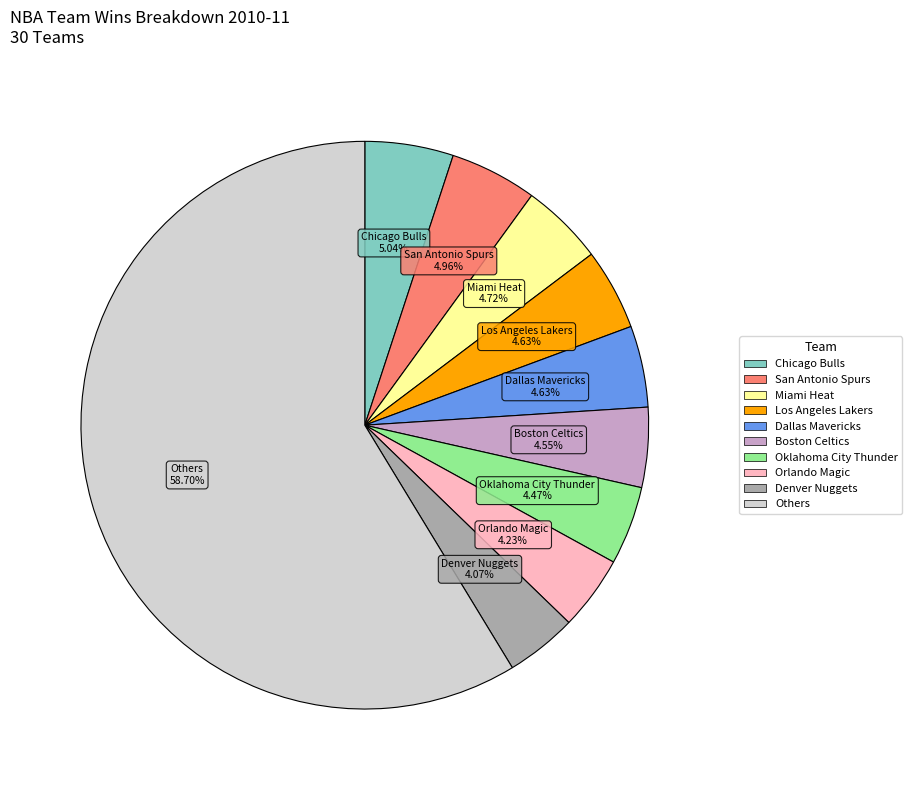

Does any single category account for the majority?

Yes